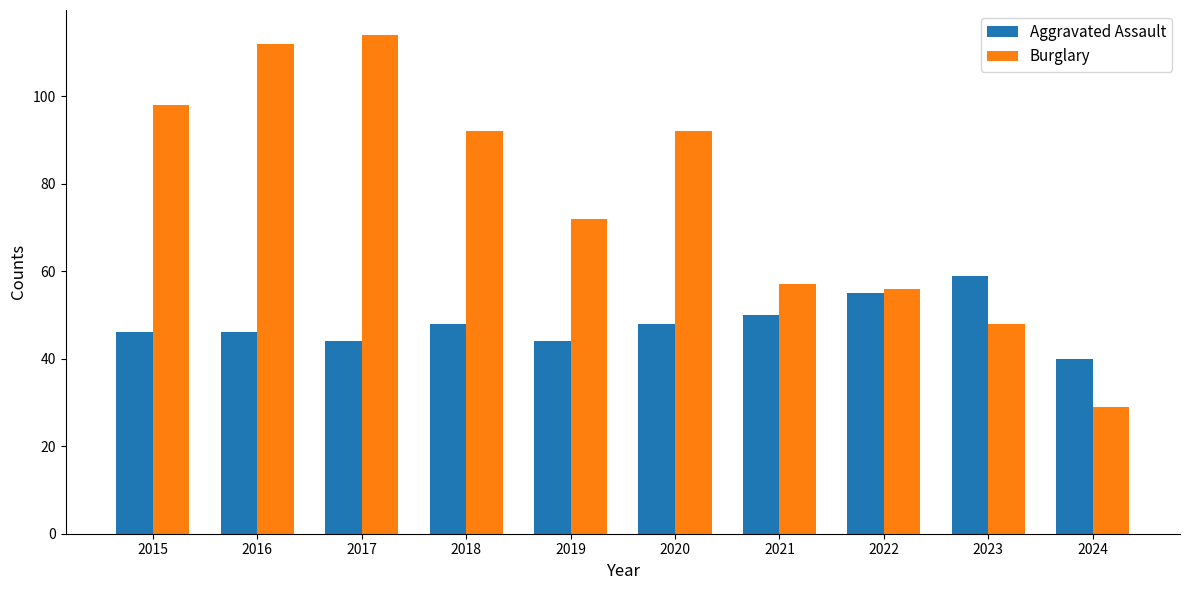

How many data points does each series have?

10